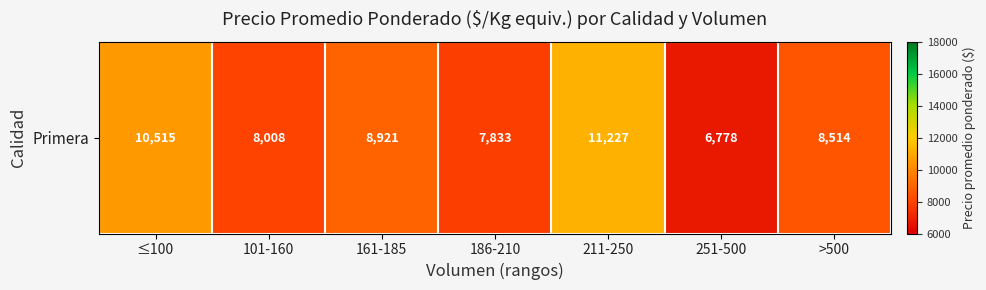

Rank the categories by value from highest to lowest.

211-250, ≤100, 161-185, >500, 101-160, 186-210, 251-500